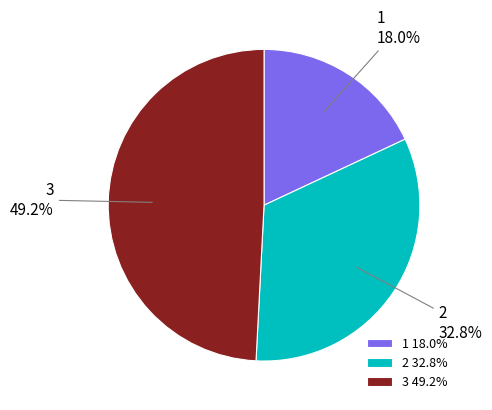

How many slices are in this pie chart?

3